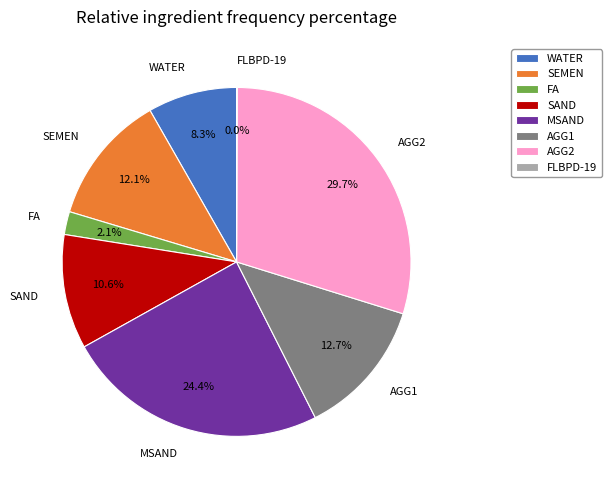

To the nearest percent, what percentage of the pie is FA?

2%